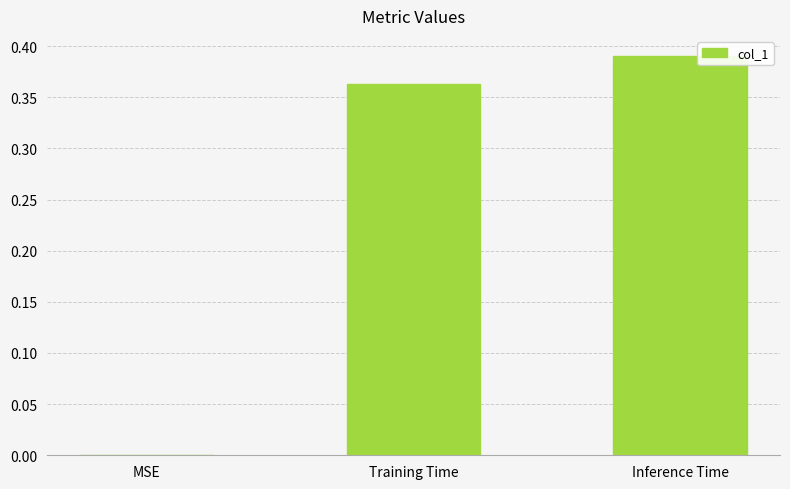

Which label corresponds to the largest value in the chart?

Inference Time